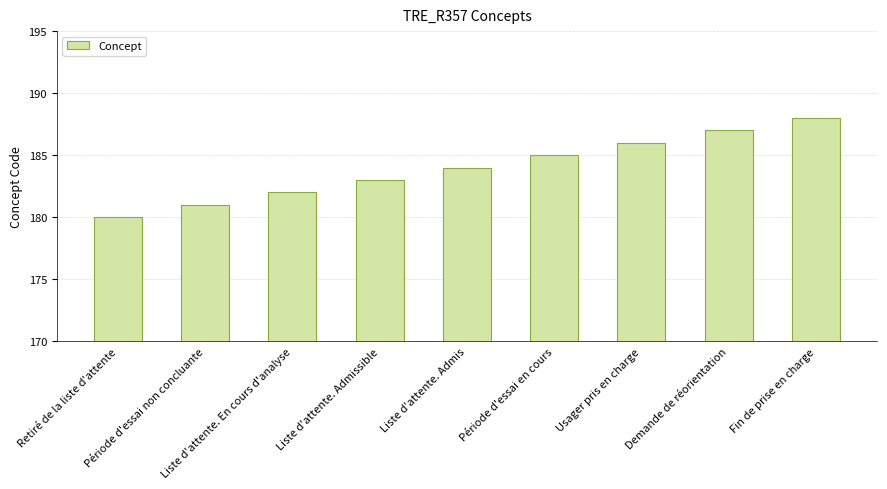

What position from the right is Fin de prise en charge?

1